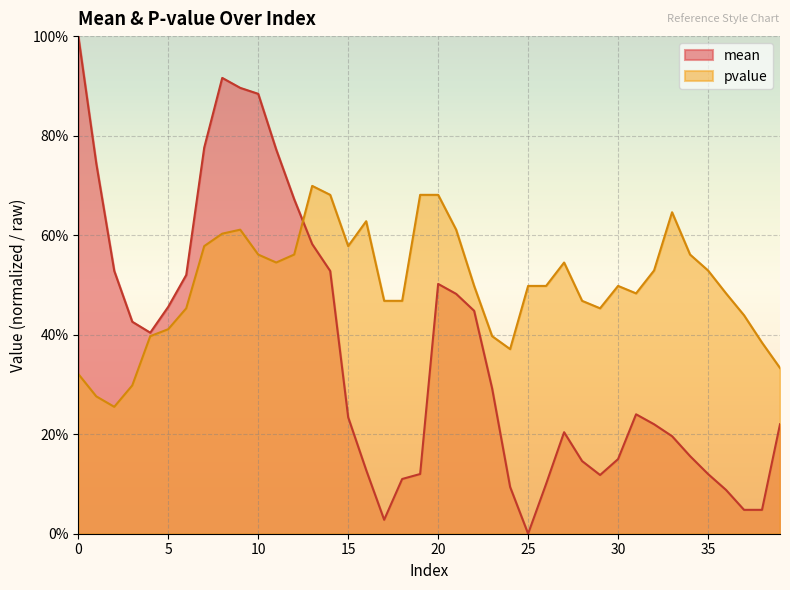

Reading left to right, transcribe all the data shown in this chart.

mean: 0=1.0	1=0.7	2=0.5	3=0.4	4=0.4	5=0.5	6=0.5	7=0.8	8=0.9	9=0.9	10=0.9	11=0.8	12=0.7	13=0.6	14=0.5	15=0.2	16=0.1	17=0.0	18=0.1	19=0.1	20=0.5	21=0.5	22=0.4	23=0.3	24=0.1	25=0.0	26=0.1	27=0.2	28=0.1	29=0.1	30=0.2	31=0.2	32=0.2	33=0.2	34=0.2	35=0.1	36=0.1	37=0.0	38=0.0	39=0.2
pvalue: 0=0.3	1=0.3	2=0.3	3=0.3	4=0.4	5=0.4	6=0.5	7=0.6	8=0.6	9=0.6	10=0.6	11=0.5	12=0.6	13=0.7	14=0.7	15=0.6	16=0.6	17=0.5	18=0.5	19=0.7	20=0.7	21=0.6	22=0.5	23=0.4	24=0.4	25=0.5	26=0.5	27=0.5	28=0.5	29=0.5	30=0.5	31=0.5	32=0.5	33=0.6	34=0.6	35=0.5	36=0.5	37=0.4	38=0.4	39=0.3